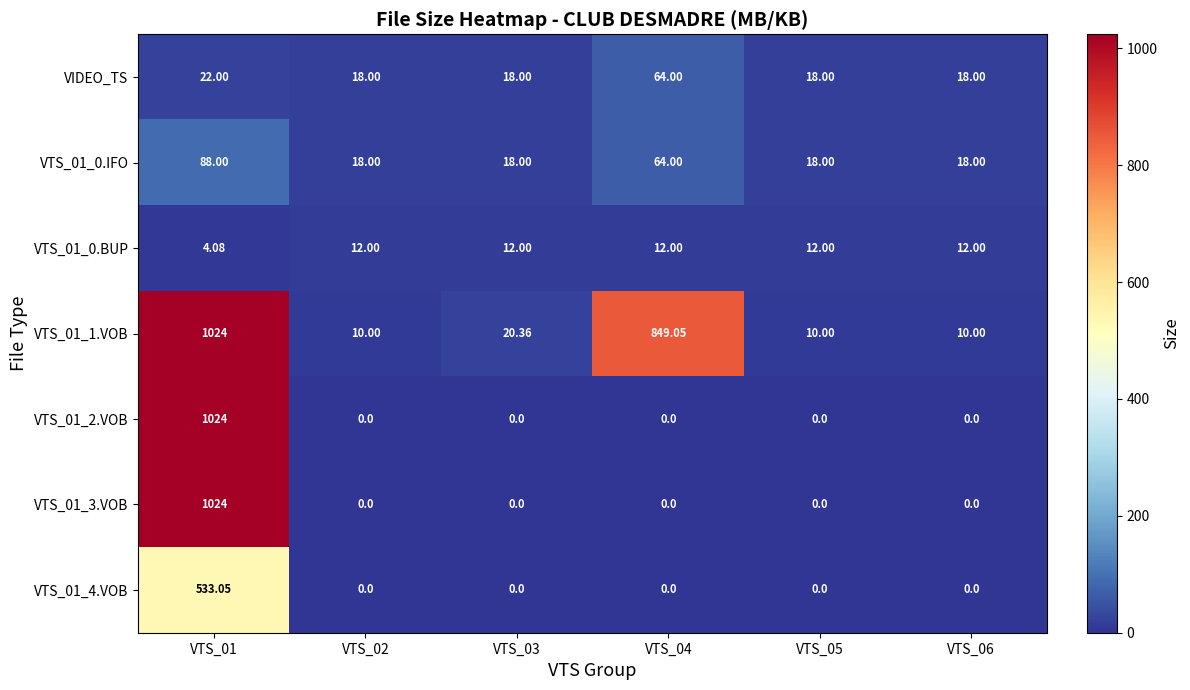

At how many categories does at least one series exceed 367?

2